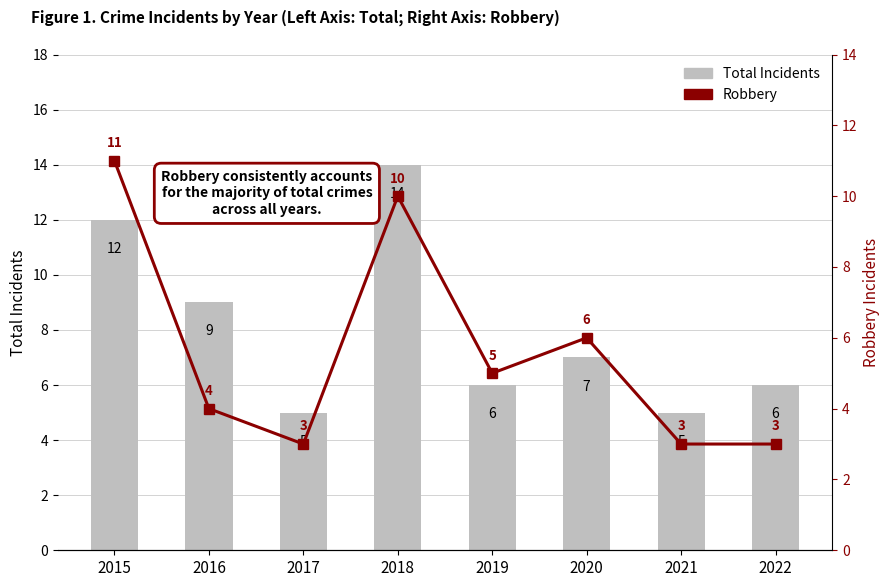

What is the difference between the maximum and minimum values in the Robbery series?

8